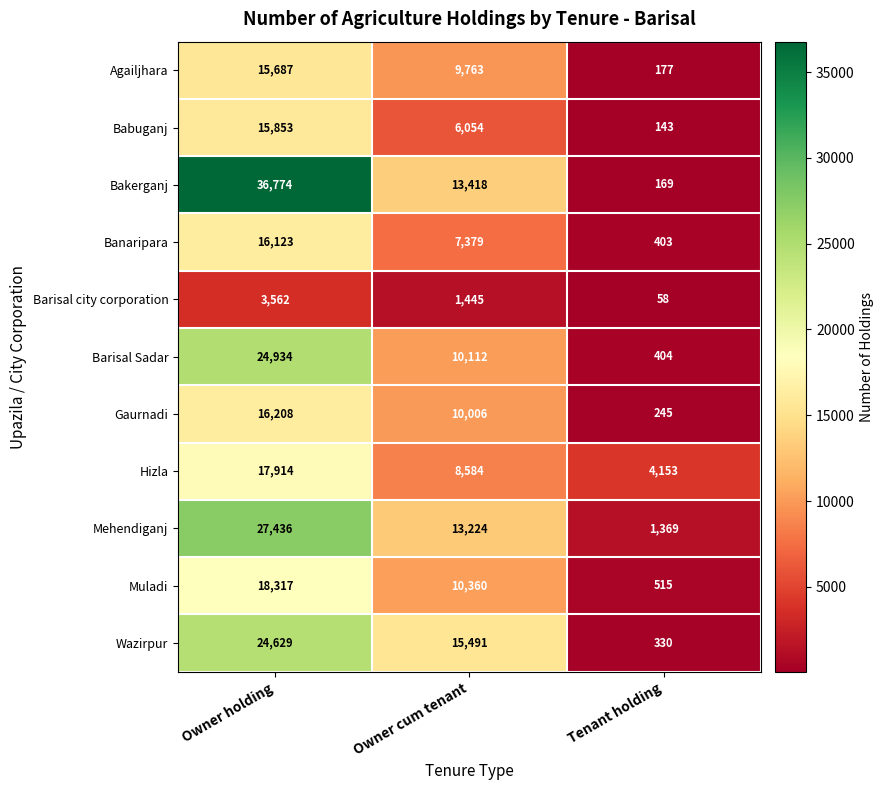

How many series are shown in this chart?

11